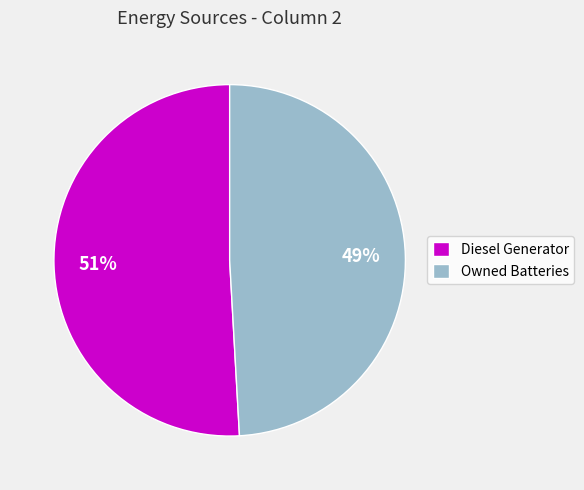

Does Diesel Generator represent more than half of the total?

Yes